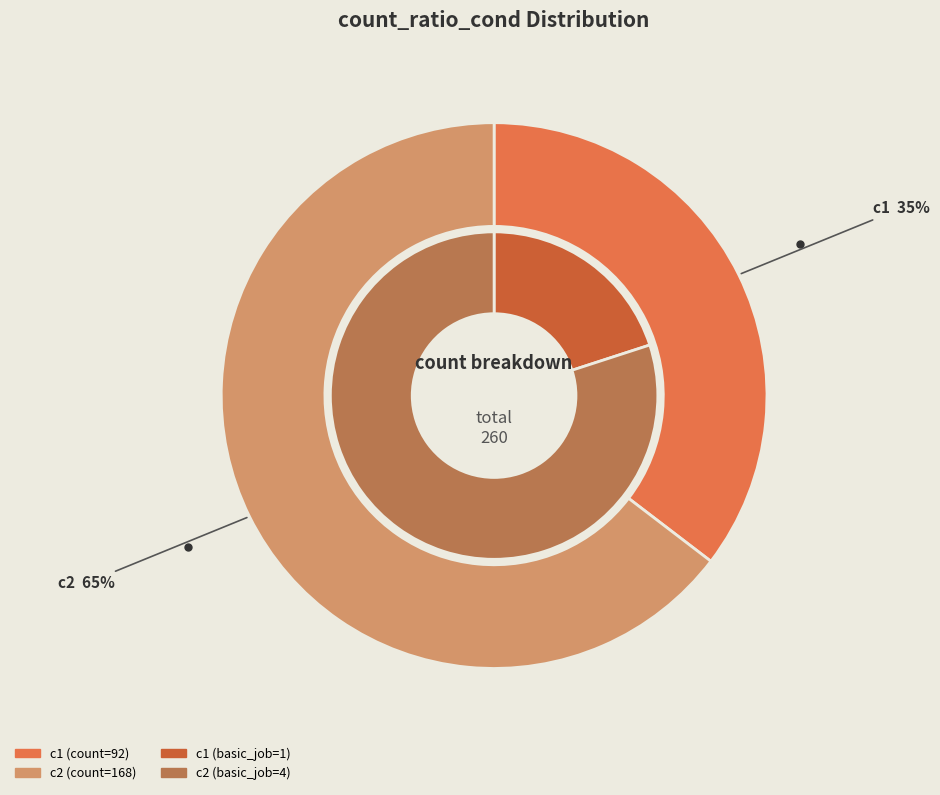

Which slice represents more than half of the pie?

c2